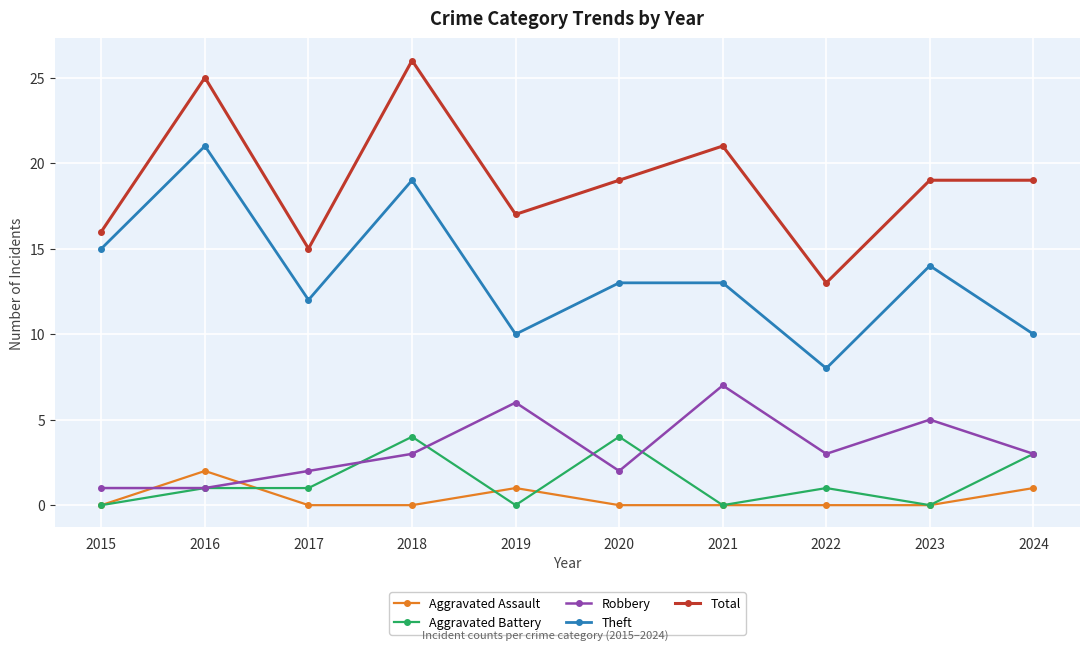

What is the difference between the maximum and minimum values in the Aggravated Battery series?

4